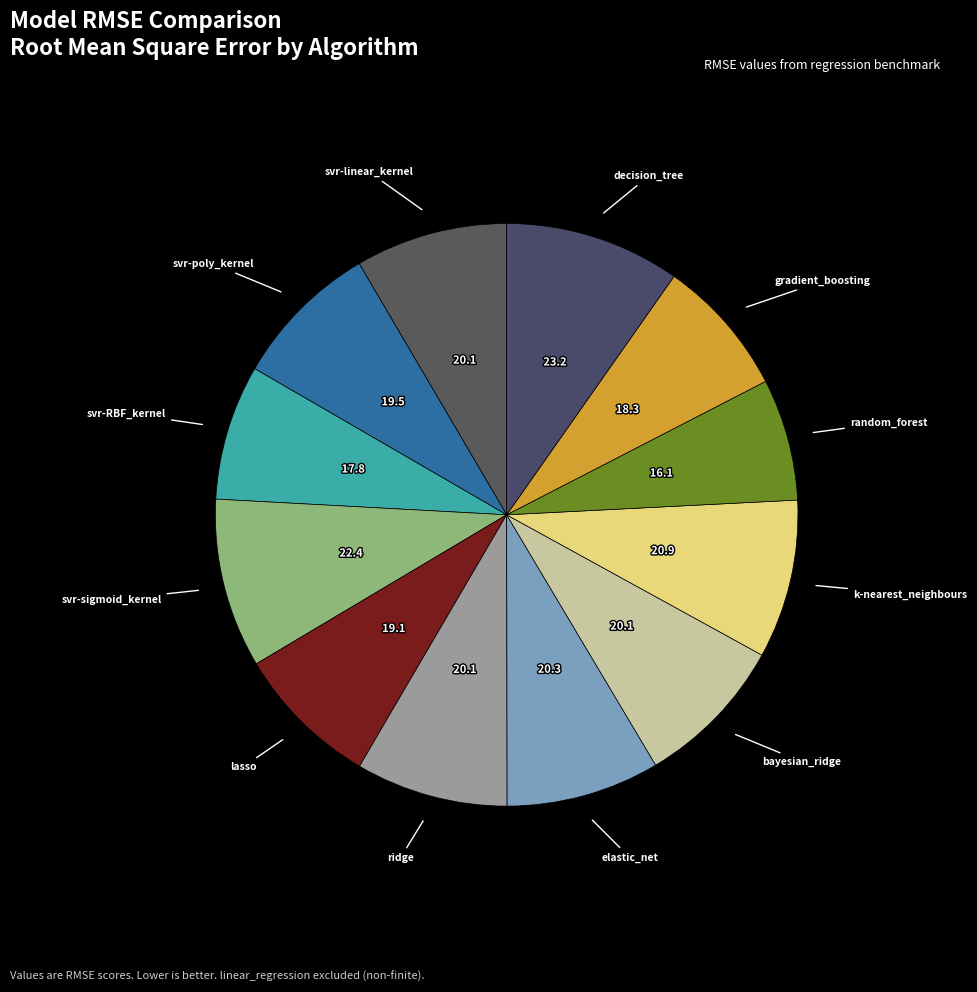

Count the number of slices in the pie.

12